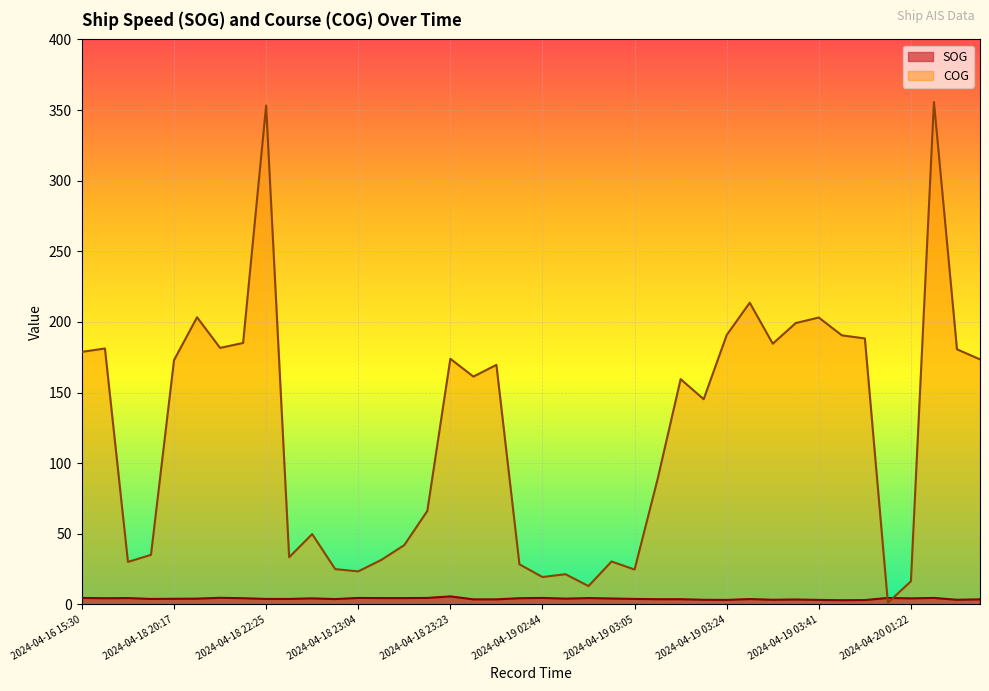

What is the difference between the second highest and minimum values in the COG series?

352.0